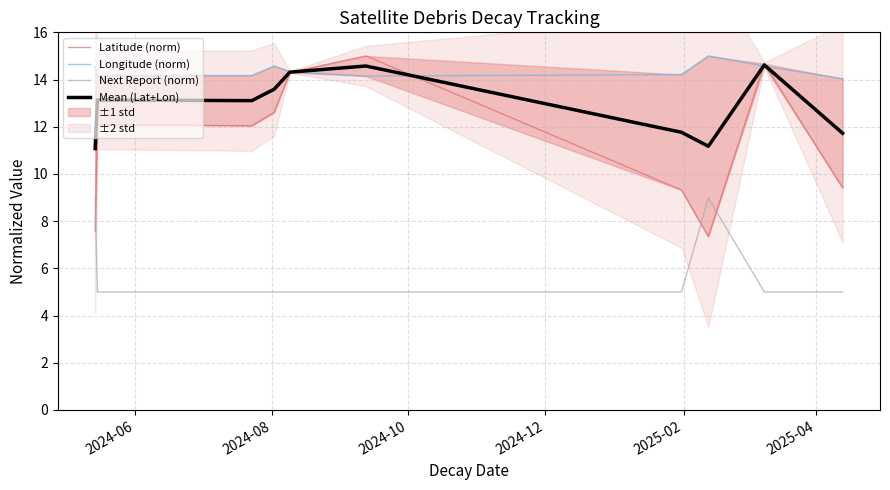

Rank the series by their average value, from lowest to highest.

Next Report (norm), Latitude (norm), Mean (Lat+Lon), Longitude (norm)